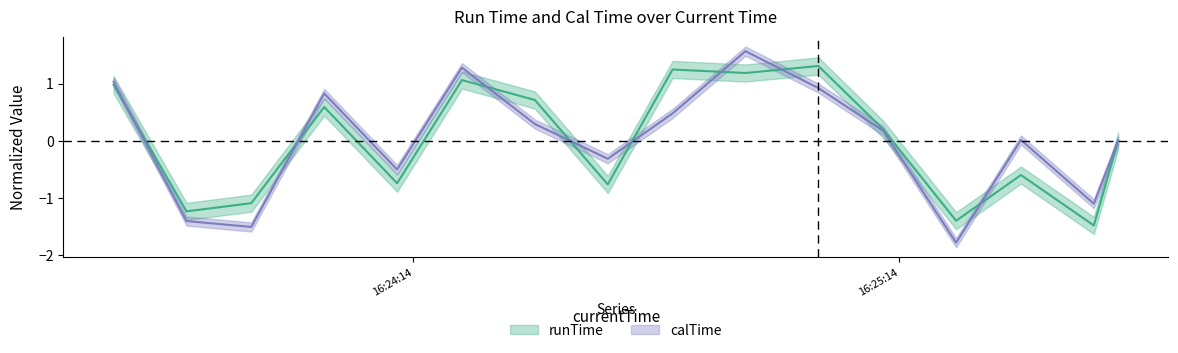

Which has a higher value, 2020-03-17 16:24:55 or 2020-03-17 16:24:29?

2020-03-17 16:24:55